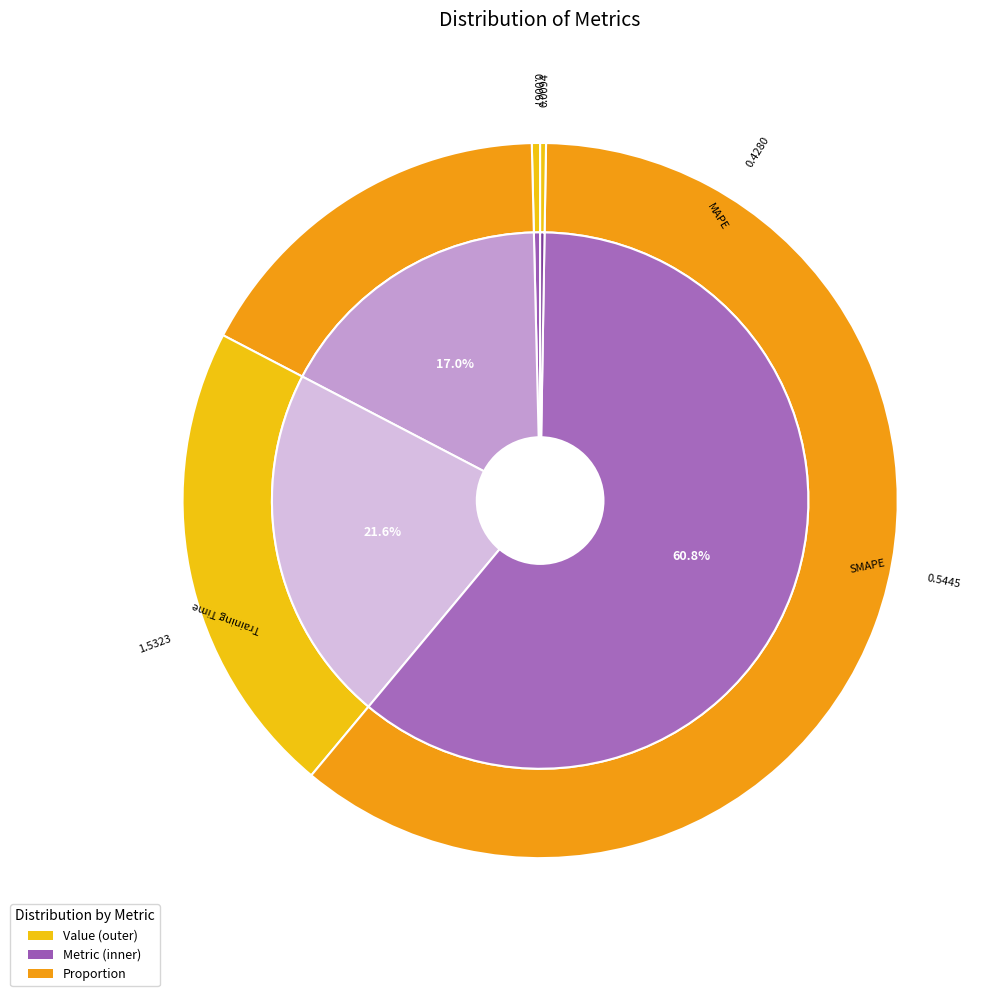

The SMAPE slice represents 22% of the pie. True or false?

True